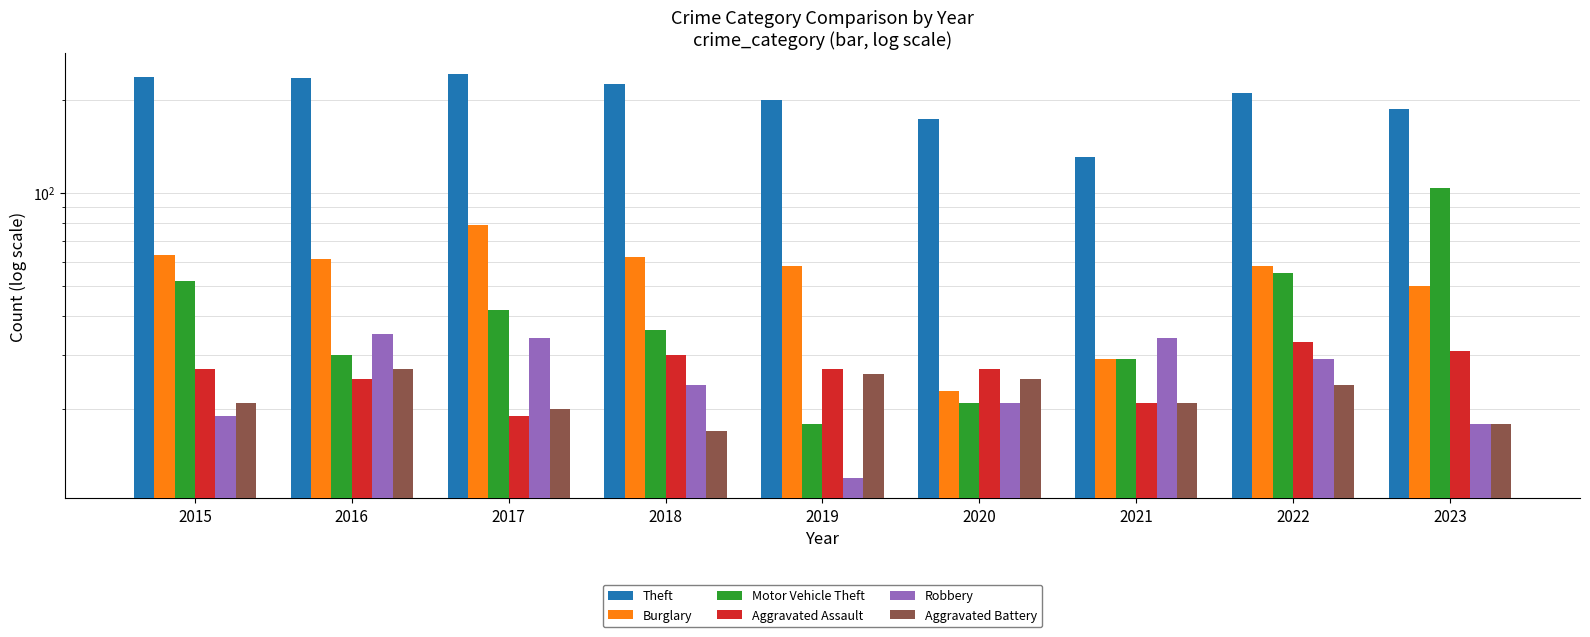

Which series has the largest range (max minus min)?

Theft